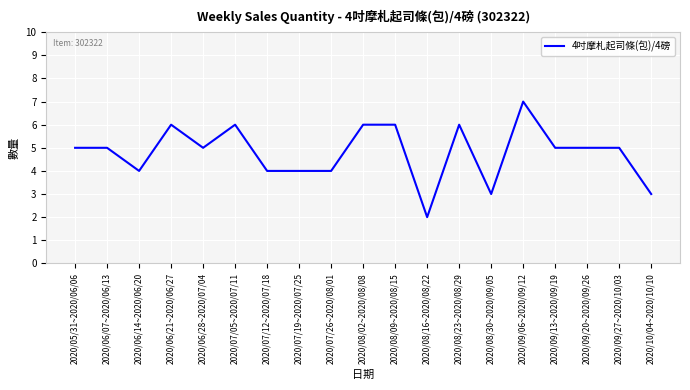

Between 2020/08/30~2020/09/05 and 2020/09/06~2020/09/12, which is larger?

2020/09/06~2020/09/12